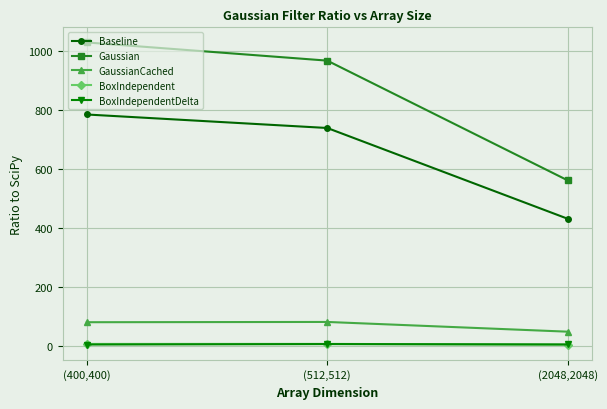

Does the chart display data point markers on the line(s)?

Yes